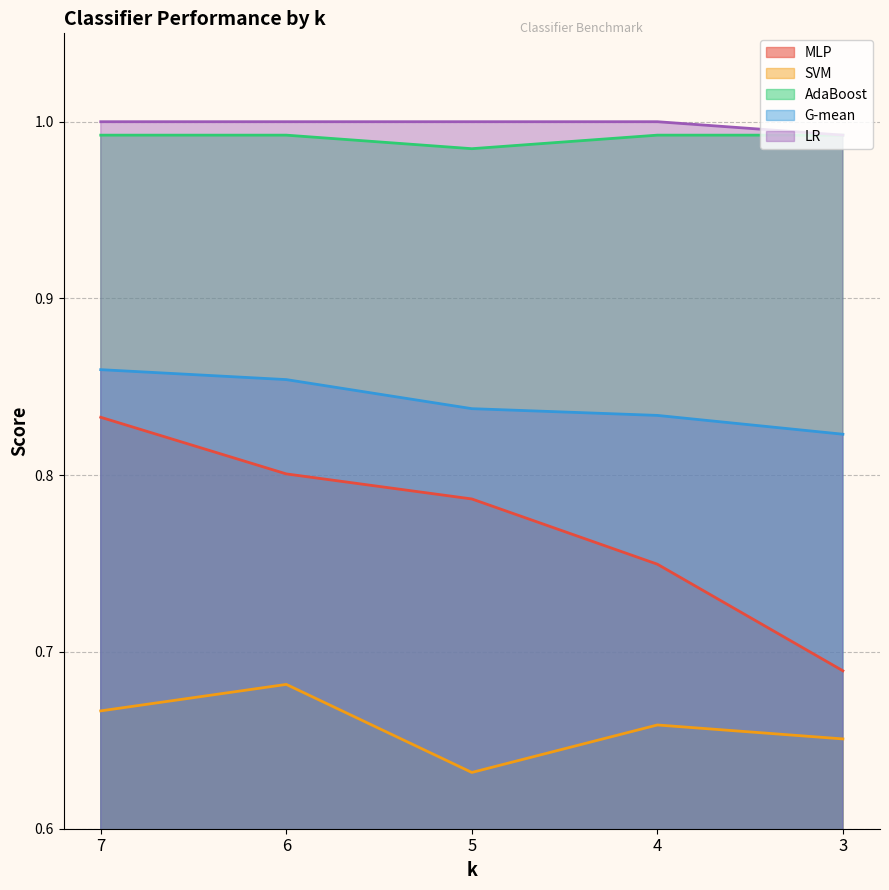

Which series has the largest range (max minus min)?

MLP